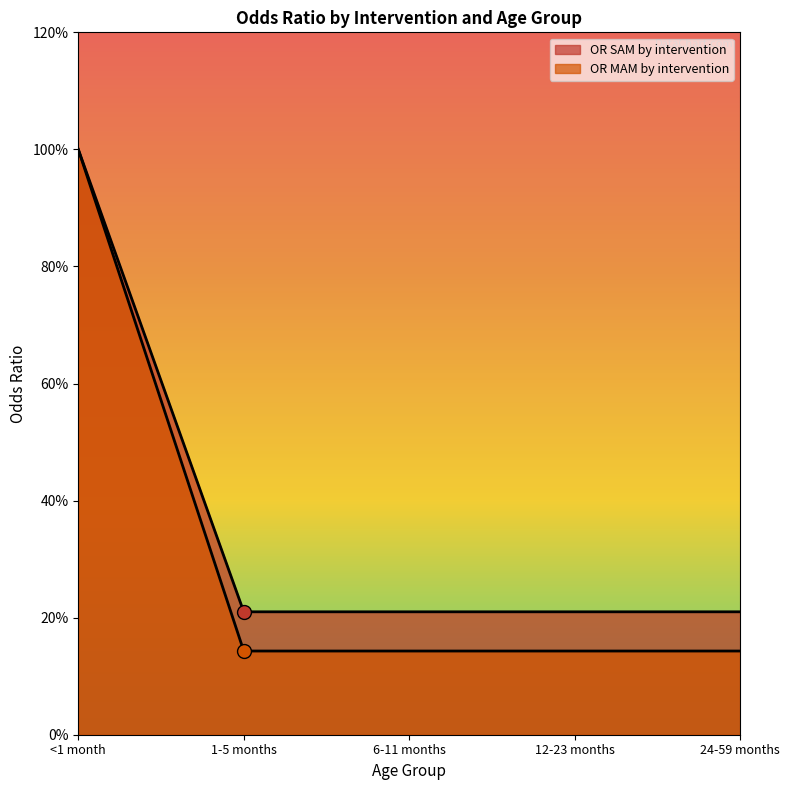

True or false: OR MAM by intervention and OR SAM by intervention cross at least once.

False